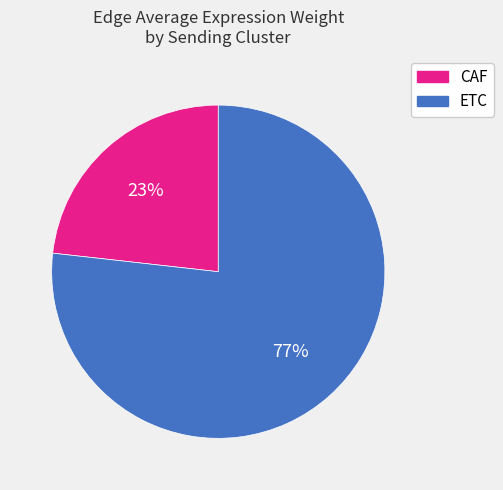

To the nearest percent, what is the average slice percentage?

50%